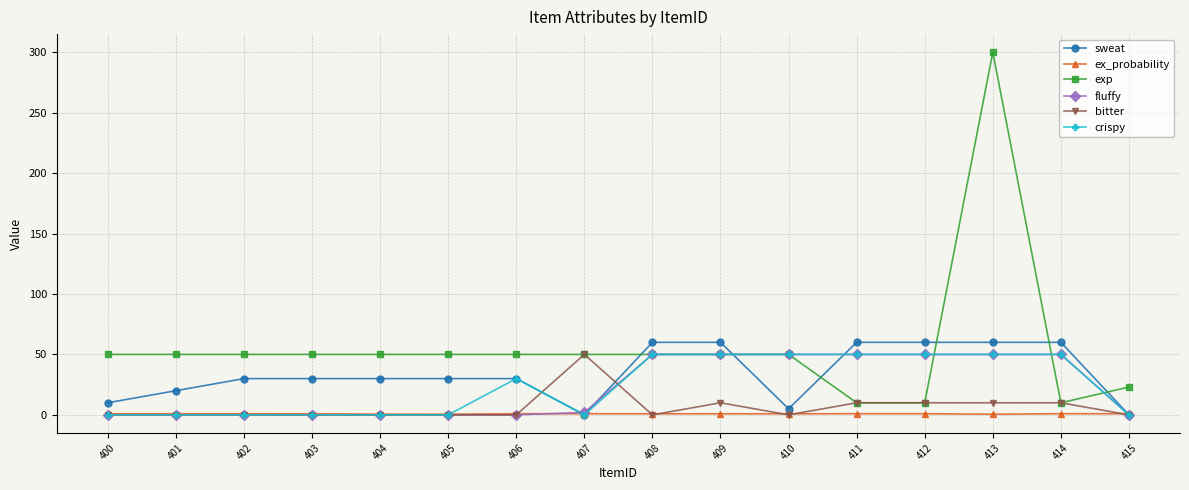

How many data points in exp are less than 50?

4